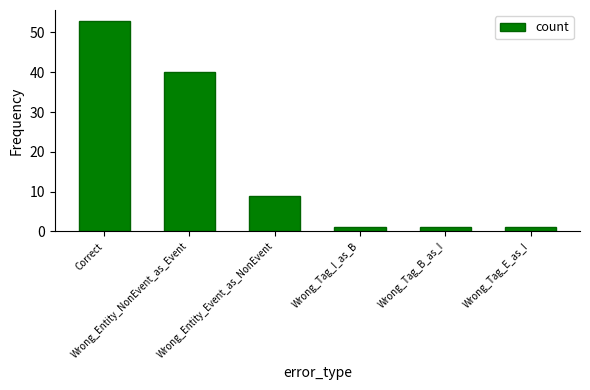

The chart shows a value of 73 at Correct. True or false?

False